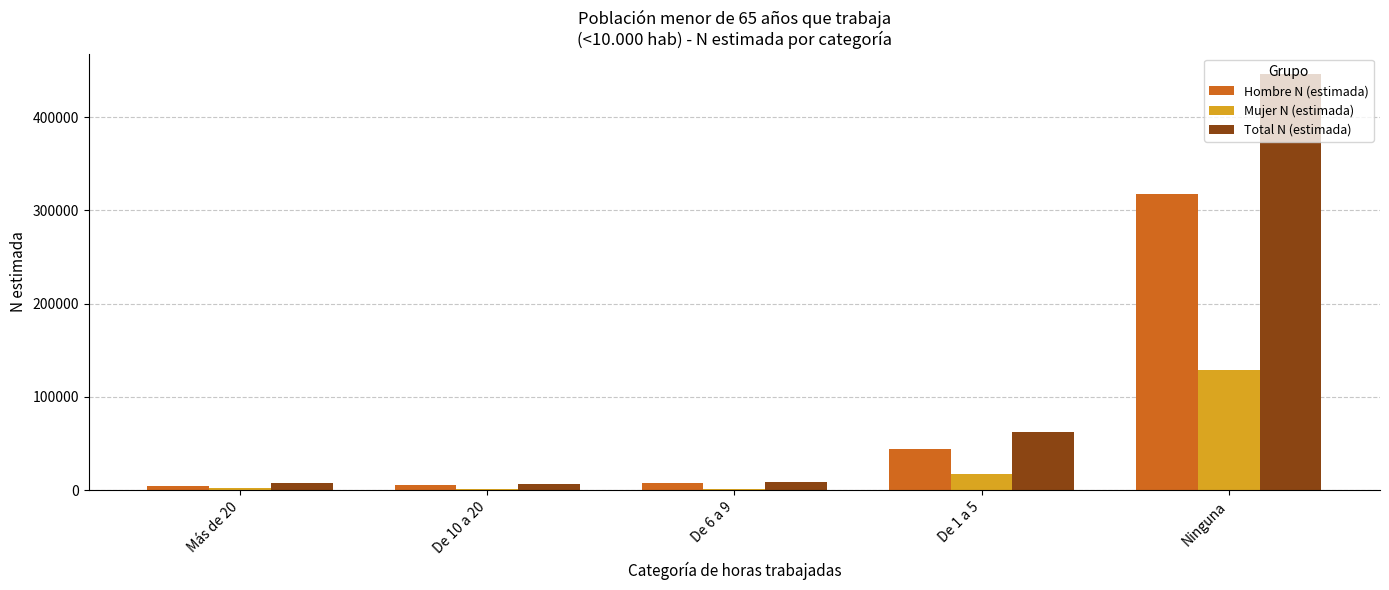

How many distinct data groups are displayed?

3